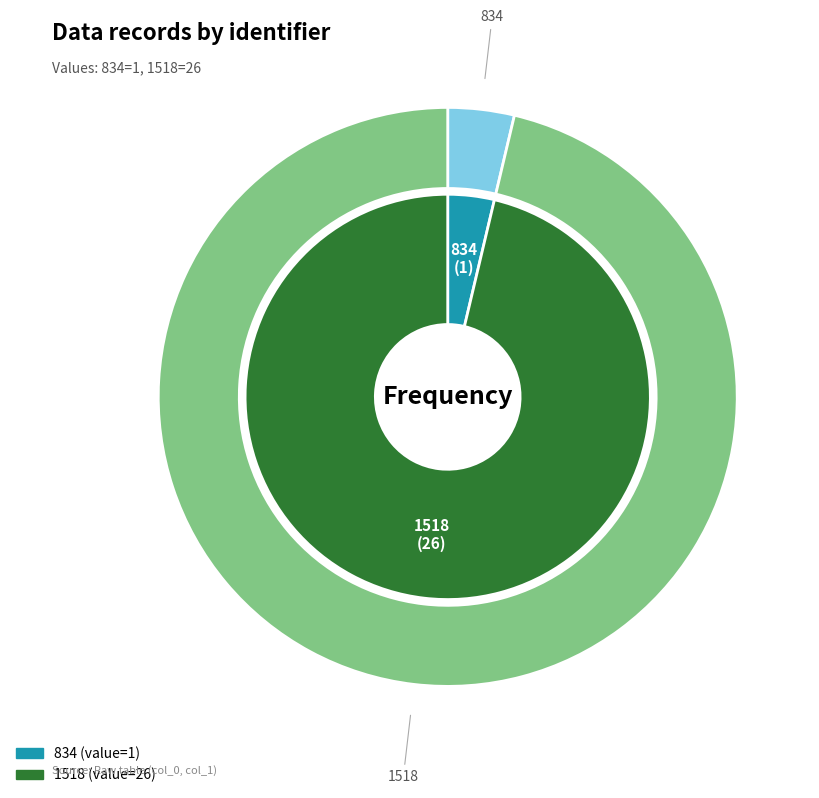

What is the smallest slice in the pie chart?

834